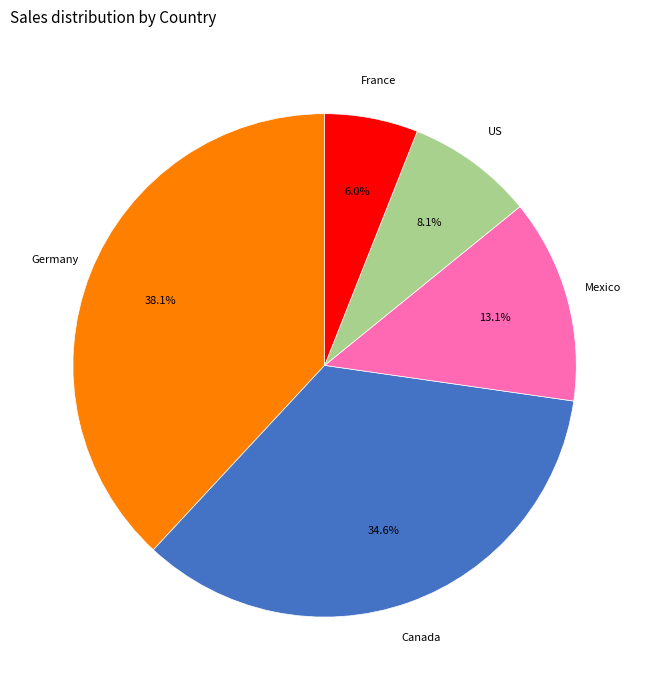

Is there any slice that represents more than half of the pie?

No